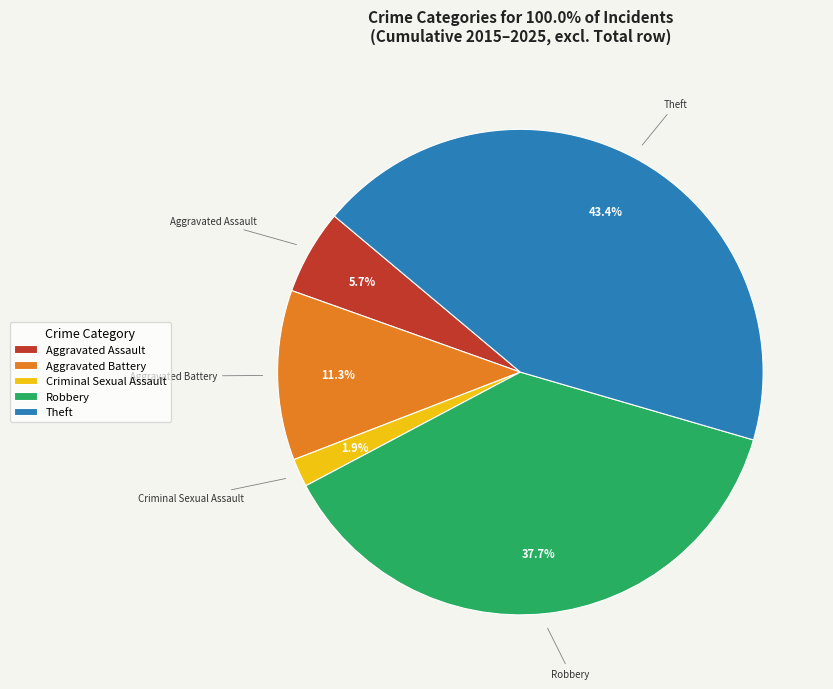

To the nearest percent, what portion does Criminal Sexual Assault represent?

2%